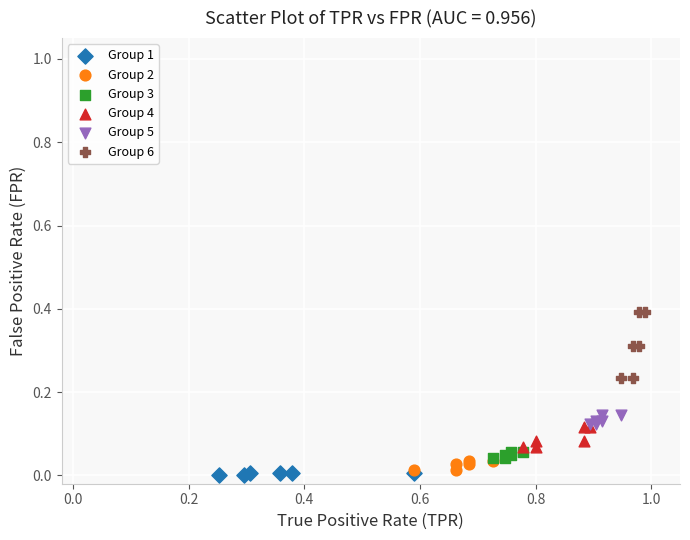

Which series contains the highest Y value?

Group 6